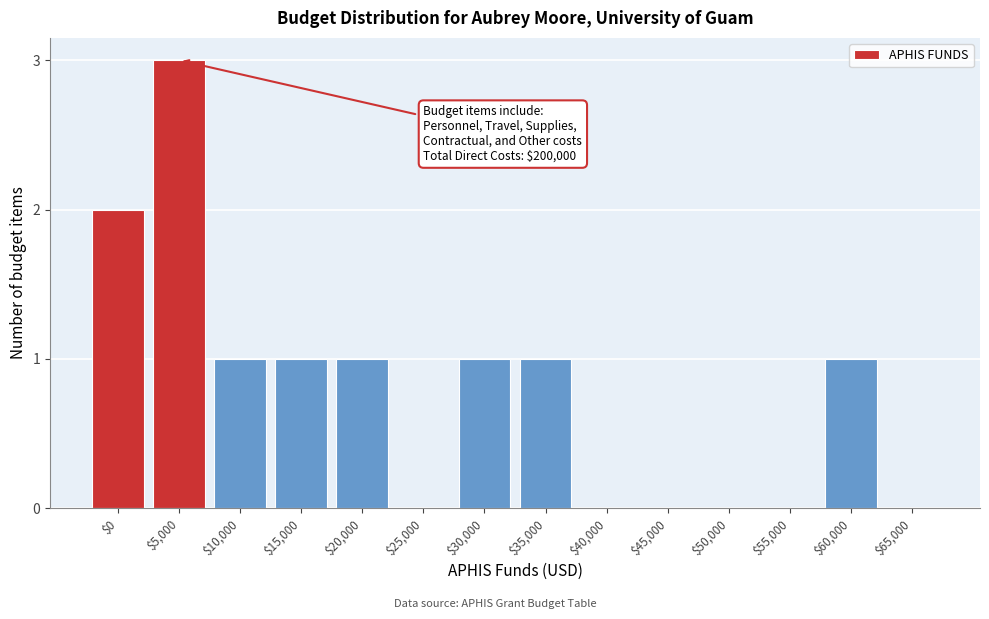

What is the maximum value shown in the chart?

3